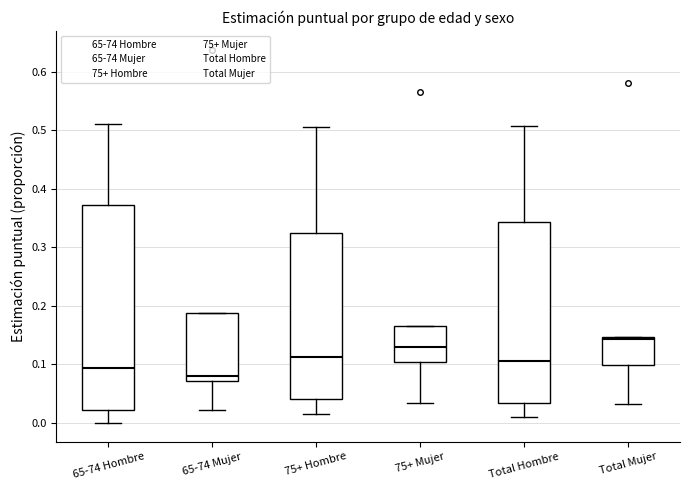

Which box is the tallest, from its lower edge to its upper edge?

65-74 Hombre